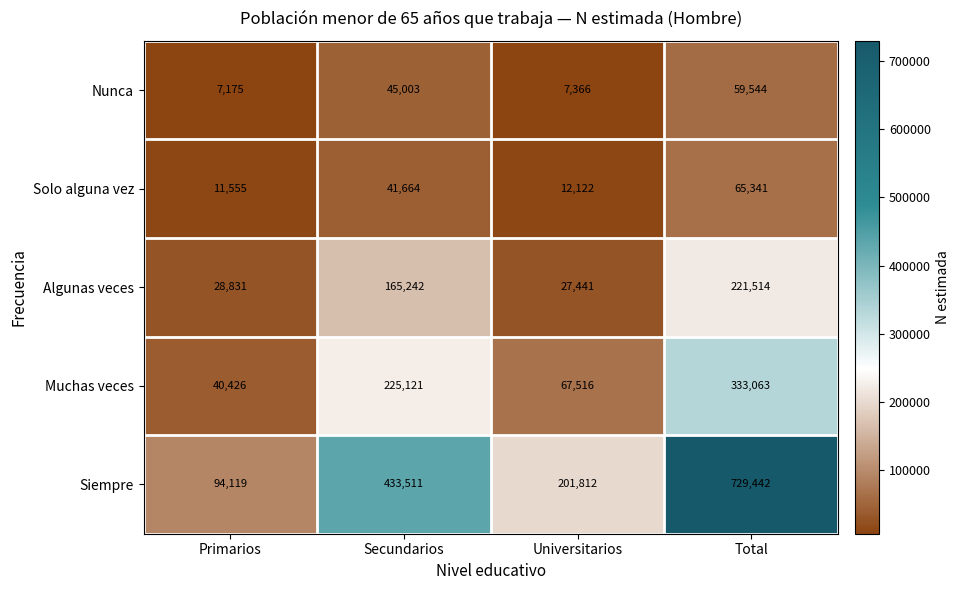

At Secundarios, list the series in order from smallest to largest.

Solo alguna vez, Nunca, Algunas veces, Muchas veces, Siempre